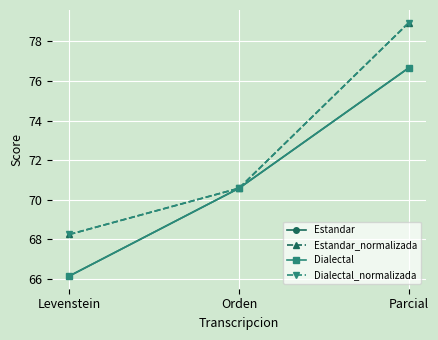

Is this an area chart (filled region under the line)?

No